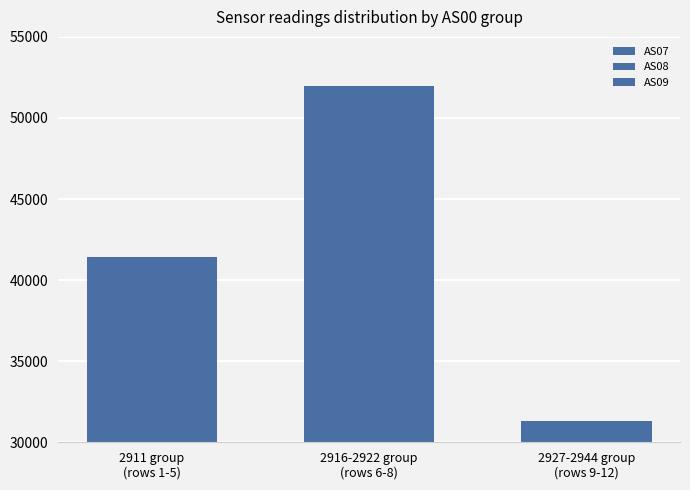

Which series has the largest range (max minus min)?

AS07